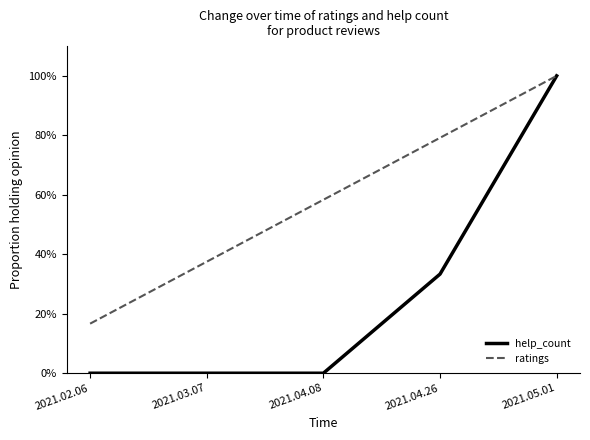

What position from the right is 2021.03.07?

4